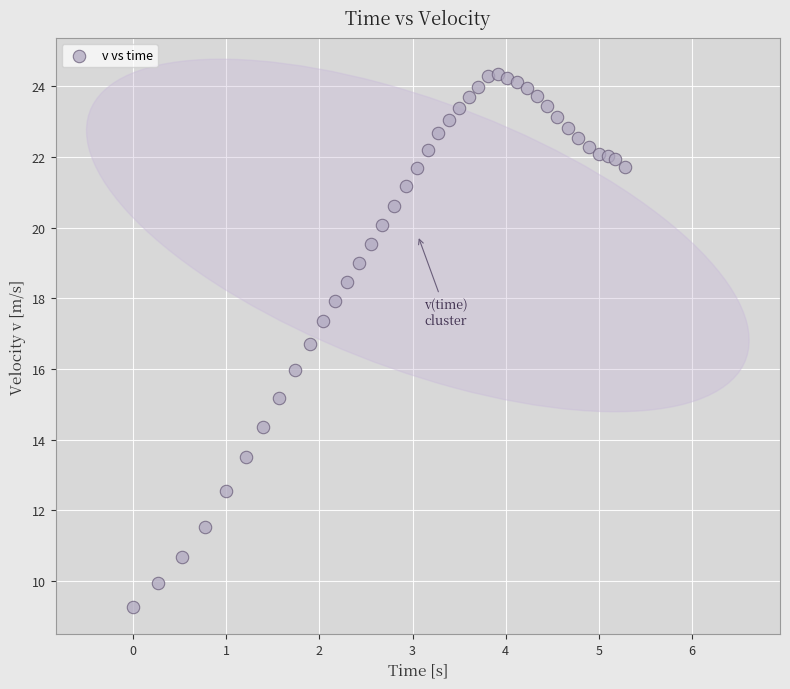

What is the range of Y values (max minus min)?

15.1